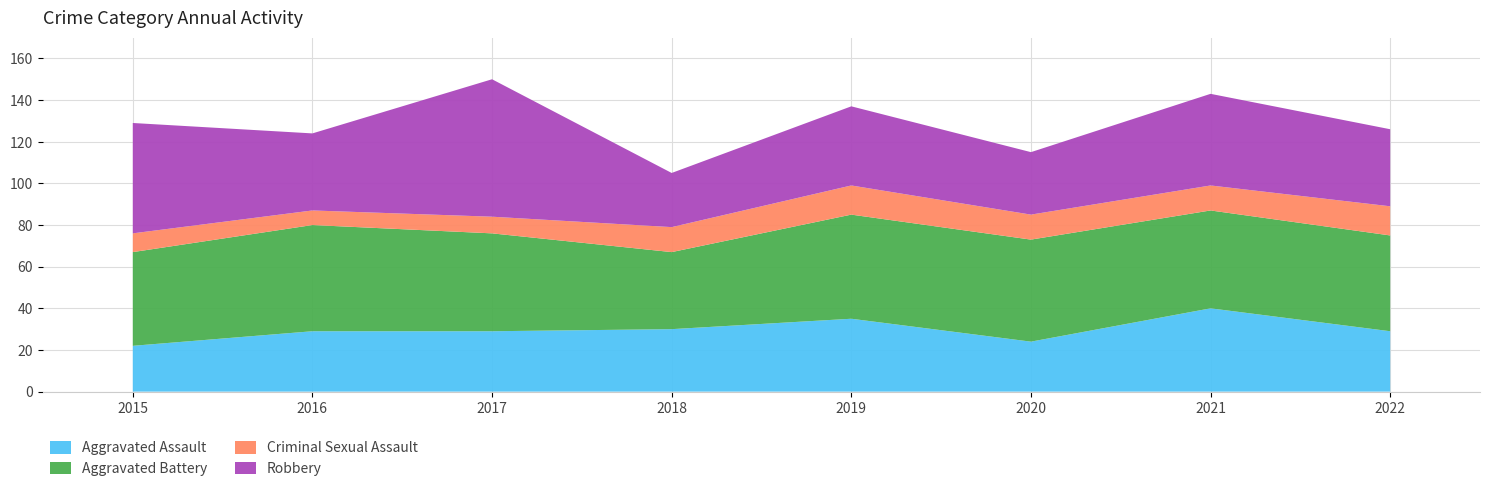

Reading left to right, what are all the values shown in this chart?

Aggravated Assault: 2015=22	2016=29	2017=29	2018=30	2019=35	2020=24	2021=40	2022=29
Aggravated Battery: 2015=45	2016=51	2017=47	2018=37	2019=50	2020=49	2021=47	2022=46
Criminal Sexual Assault: 2015=9	2016=7	2017=8	2018=12	2019=14	2020=12	2021=12	2022=14
Robbery: 2015=53	2016=37	2017=66	2018=26	2019=38	2020=30	2021=44	2022=37